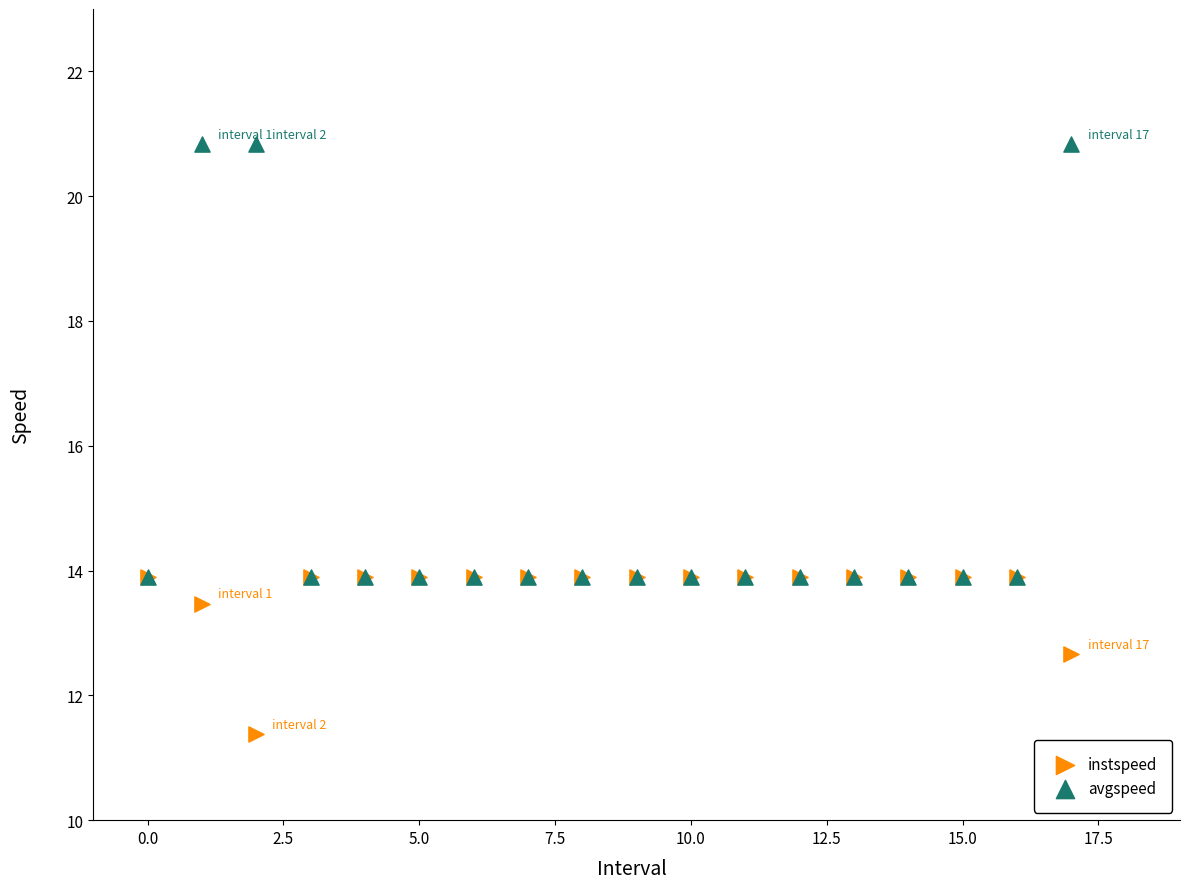

What are all the series names shown in the legend?

instspeed, avgspeed